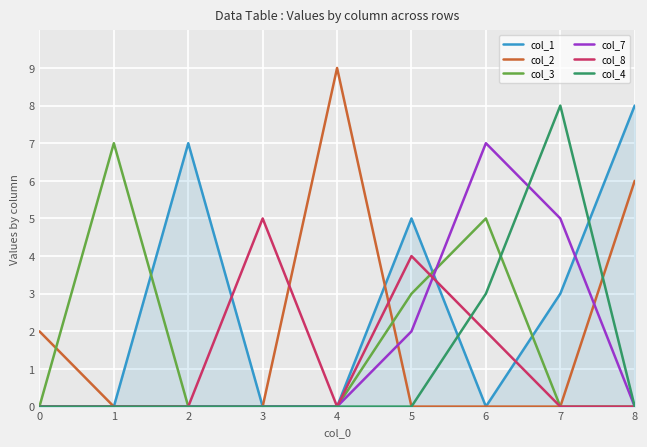

What is the average value of the col_2 series?

2